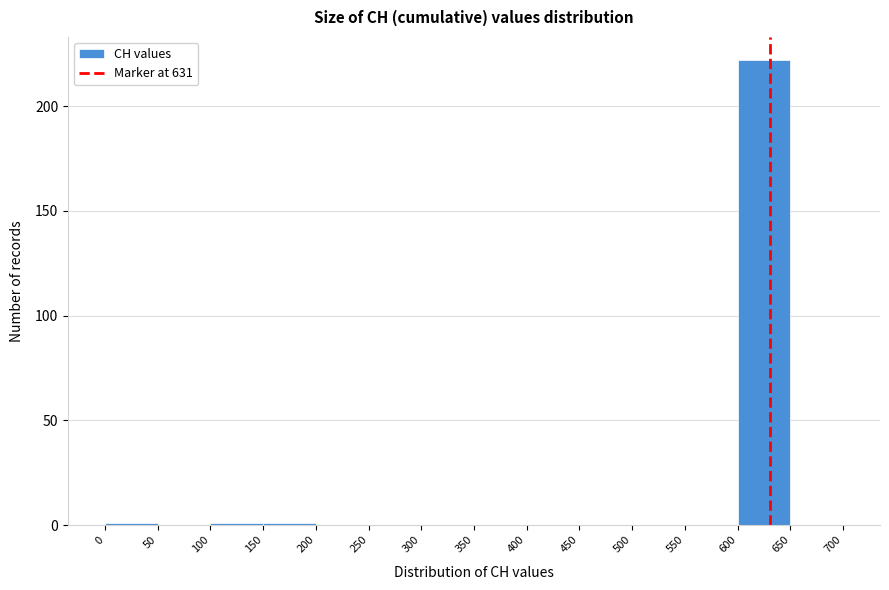

Reading left to right, list every bar in this chart as the range it spans on the x-axis followed by its height. The values are not printed on the chart, so give them approximately, as read against the axis.

0 to 50: under 5
50 to 100: 0
100 to 150: under 5
150 to 200: under 5
200 to 250: 0
250 to 300: 0
300 to 350: 0
350 to 400: 0
400 to 450: 0
450 to 500: 0
500 to 550: 0
550 to 600: 0
600 to 650: 220
650 to 700: 0